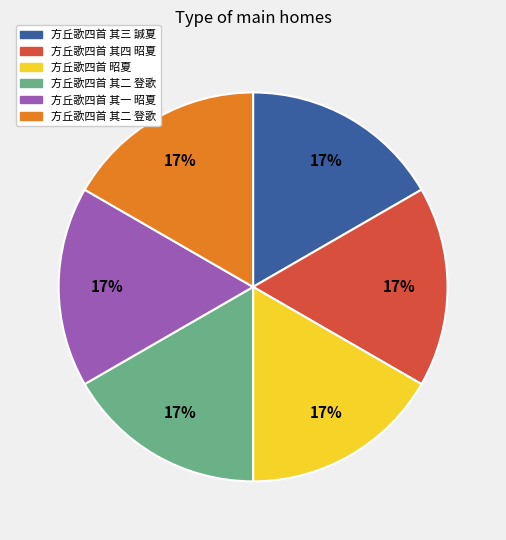

To the nearest percent, what is the average slice percentage?

17%